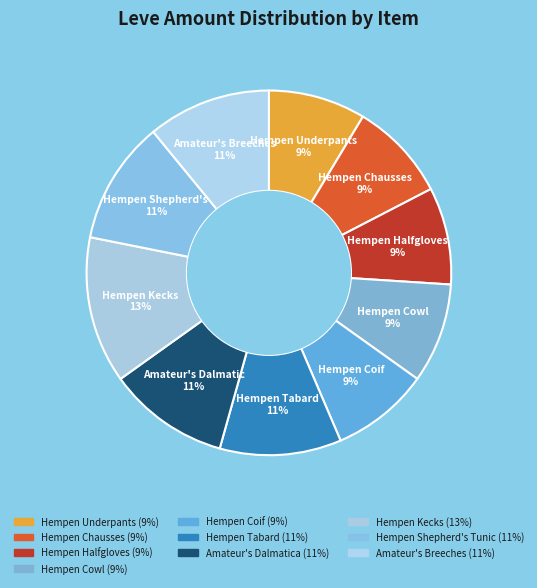

To the nearest percent, what portion does Hempen Chausses represent?

9%